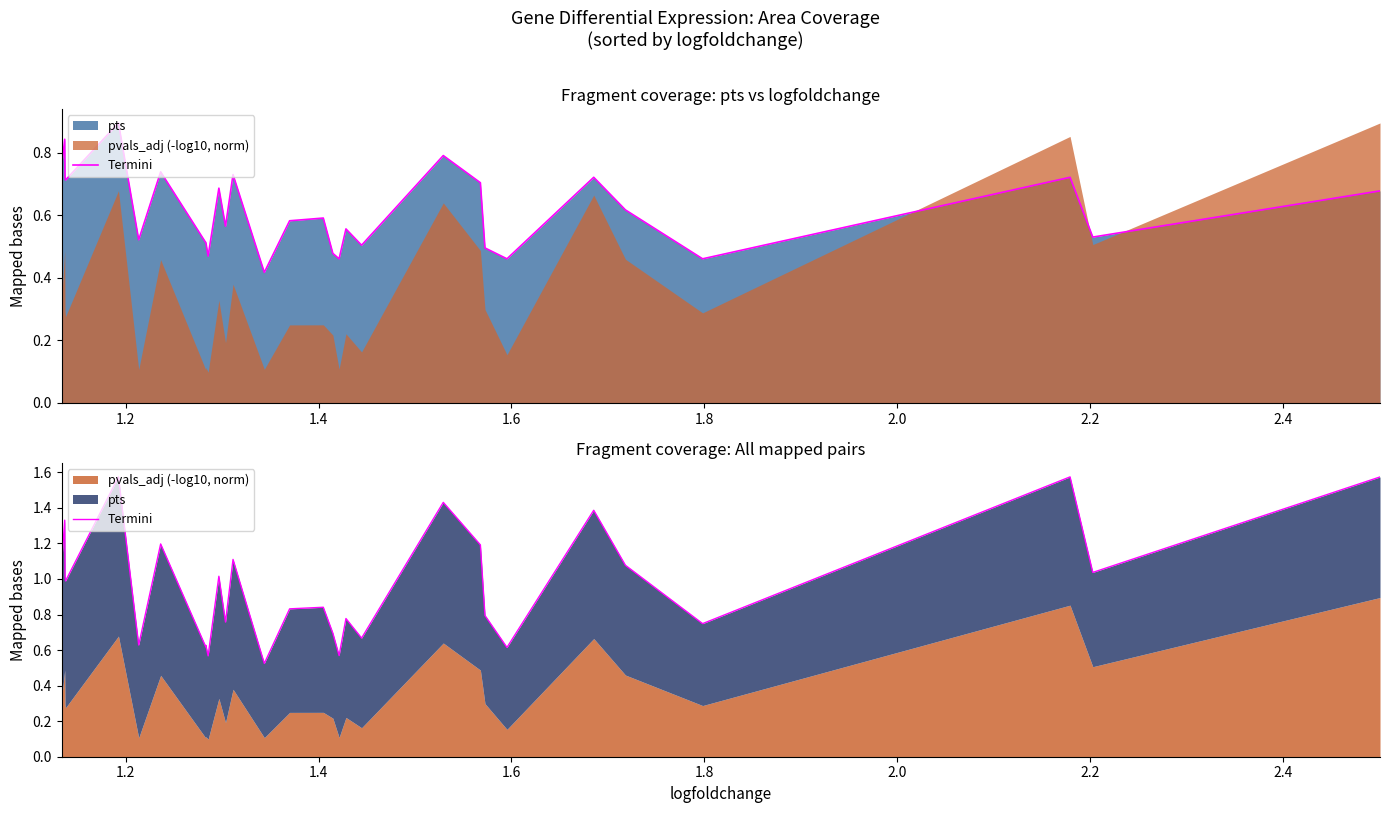

What is the sum of all values?

28.9